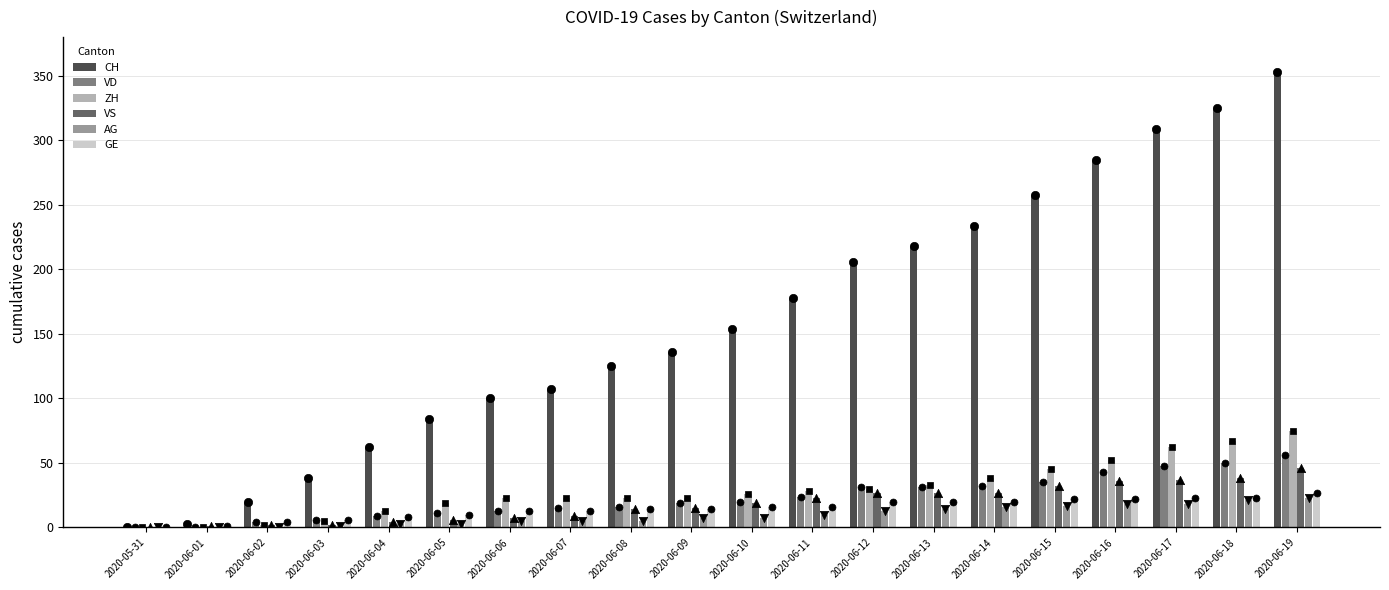

Which series has the largest Y range (max minus min)?

CH